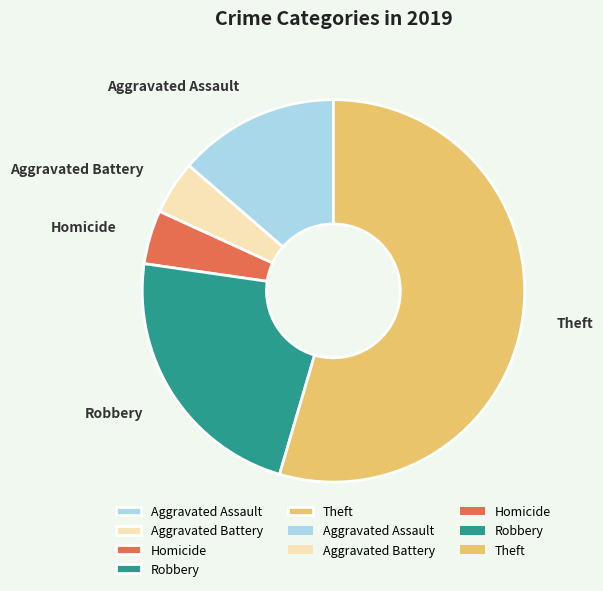

Is it true that Aggravated Battery is 14% of the pie?

False